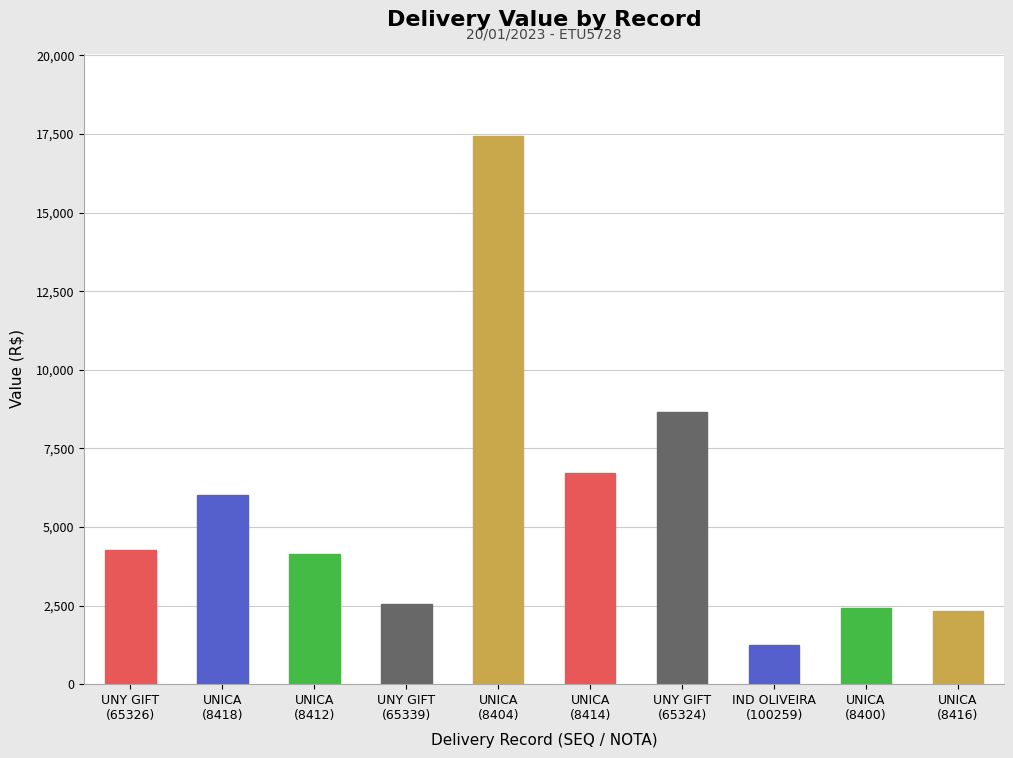

What is the difference between the maximum and second lowest values?

15097.1